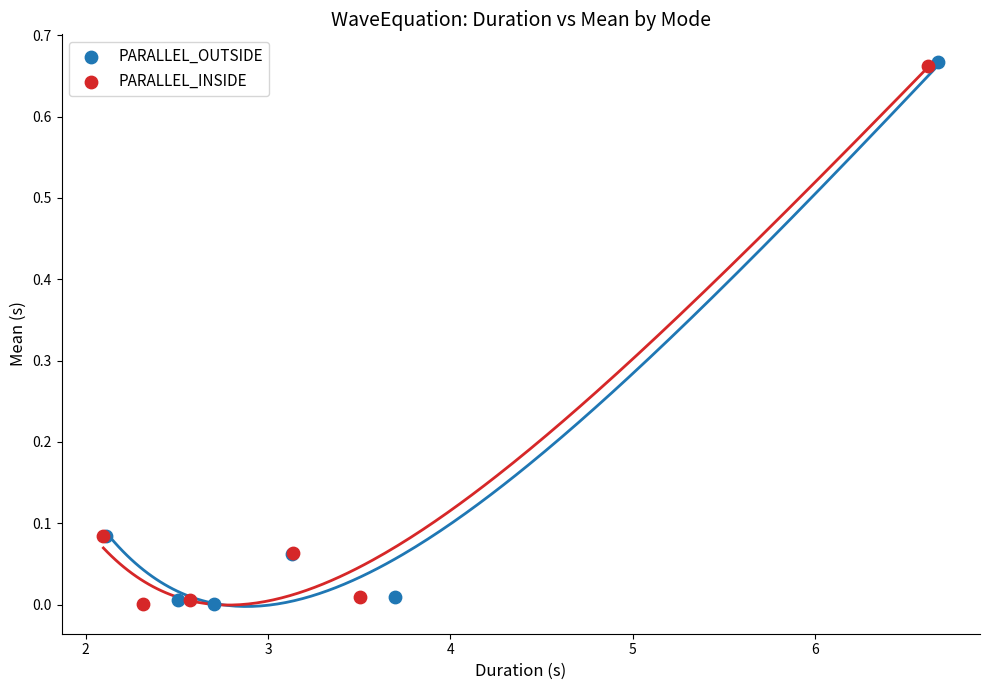

What are all the series names shown in the legend?

PARALLEL_OUTSIDE, PARALLEL_INSIDE